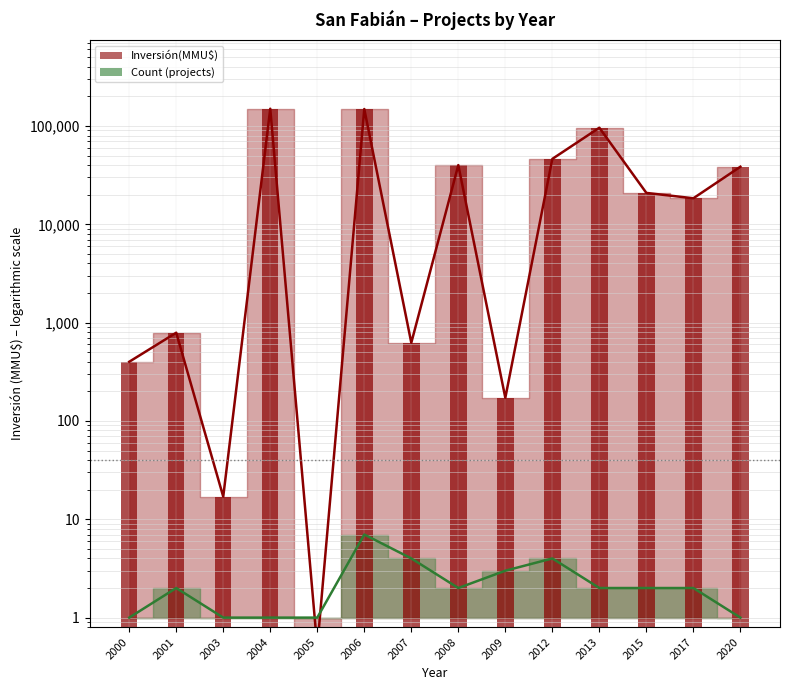

Are the bars horizontal?

No